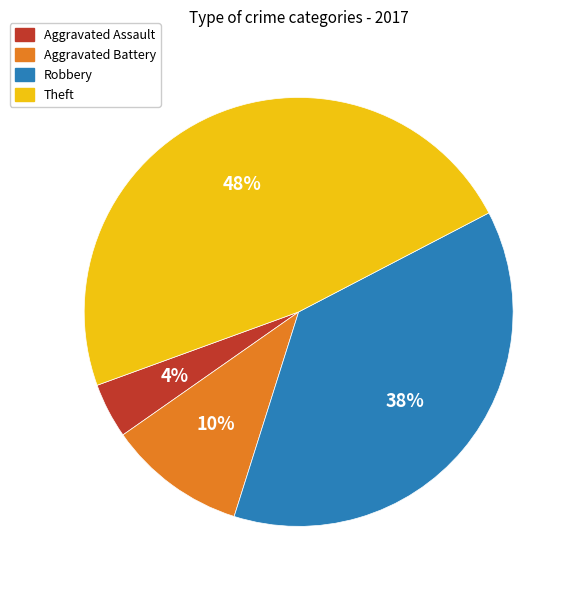

Is there a majority slice in this chart?

No